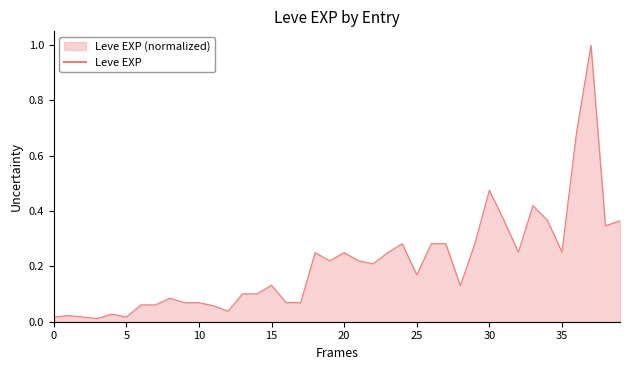

What is the greatest value displayed?

1.0